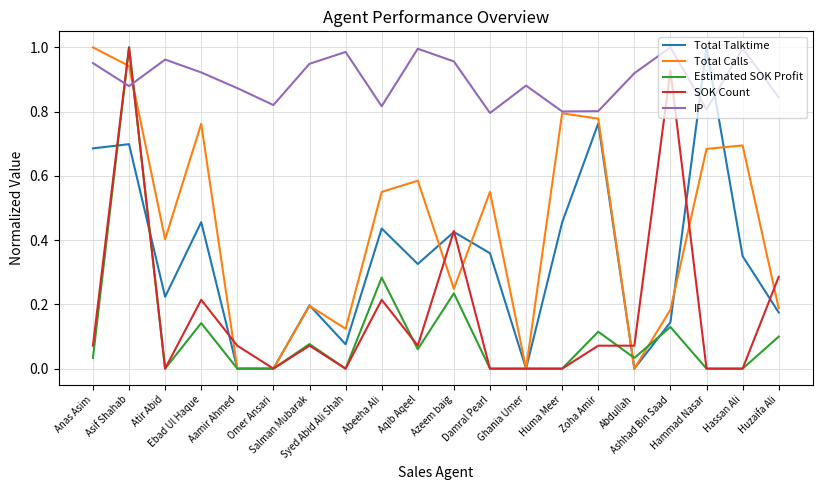

Where is the first local maximum for IP?

Atir Abid